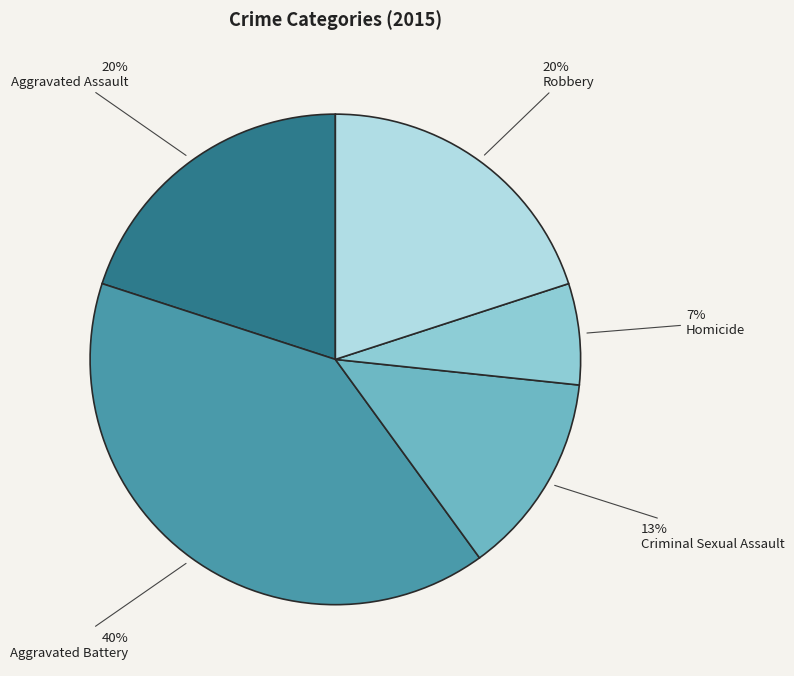

True or false: Aggravated Battery accounts for 40% of the total.

True